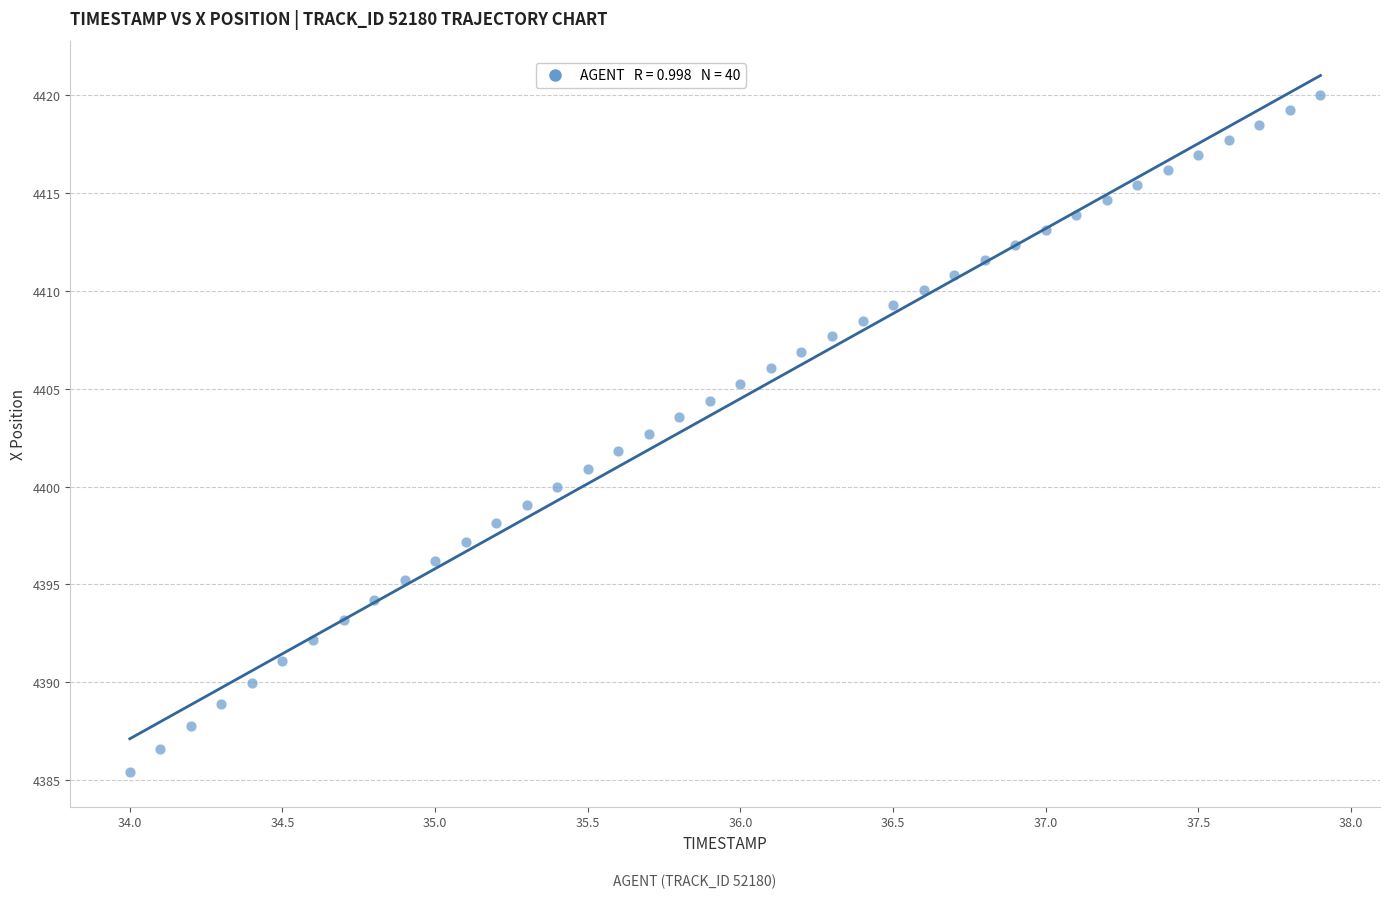

What is the range of X values (max minus min)?

3.9